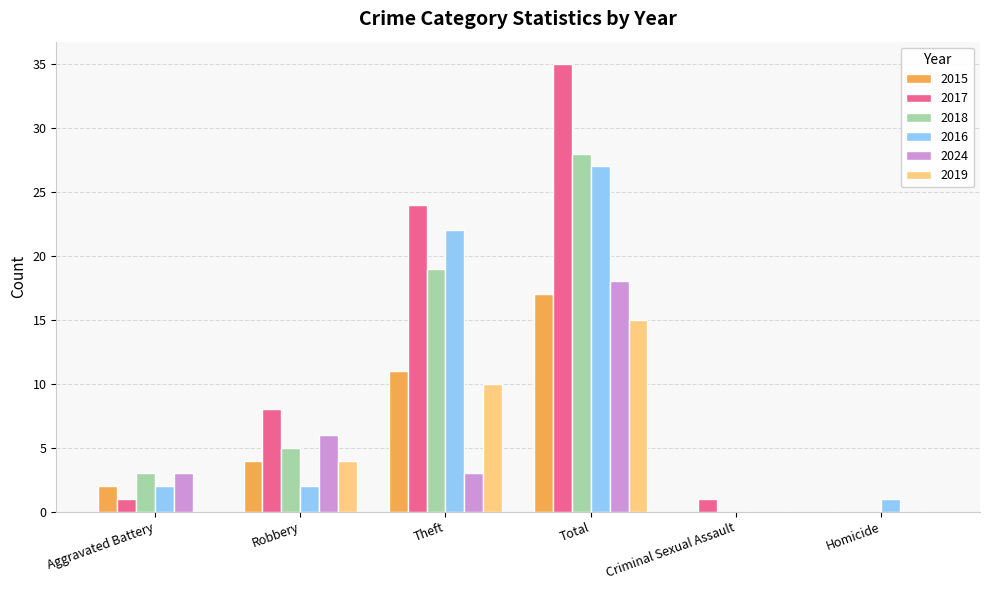

Where is 2024 nearest to the value 9?

Robbery